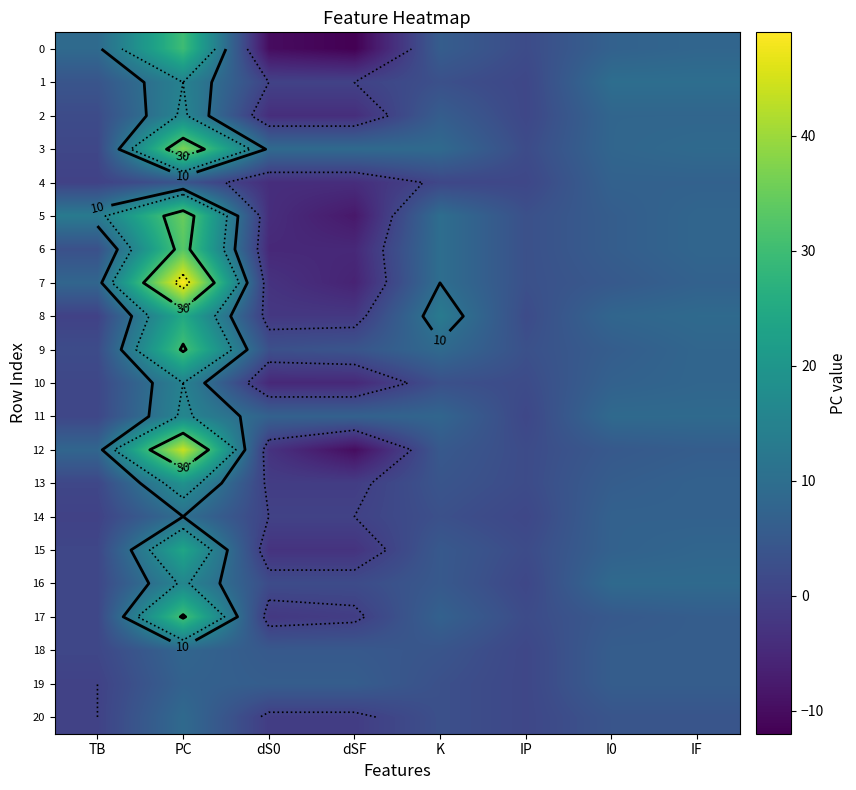

What is the difference between the 13 values at I0 and PC?

13